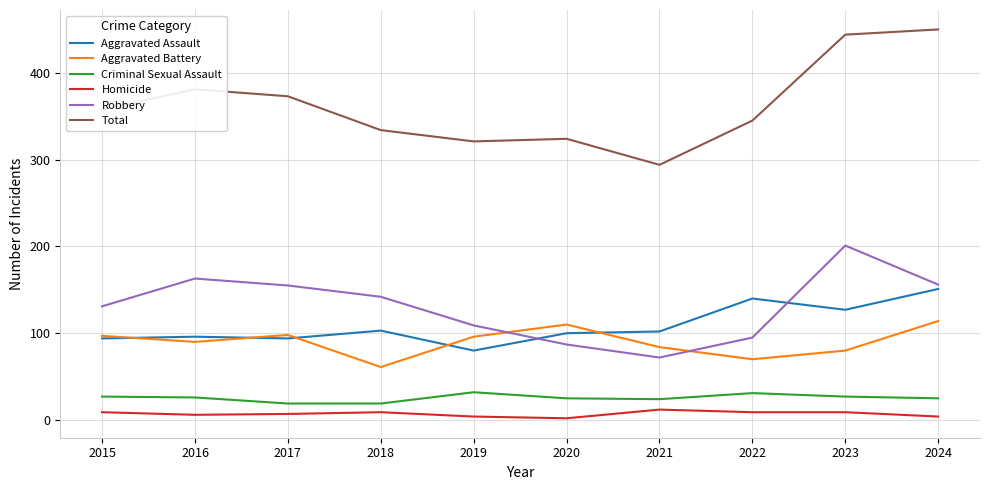

Which series has the widest spread of values?

Total